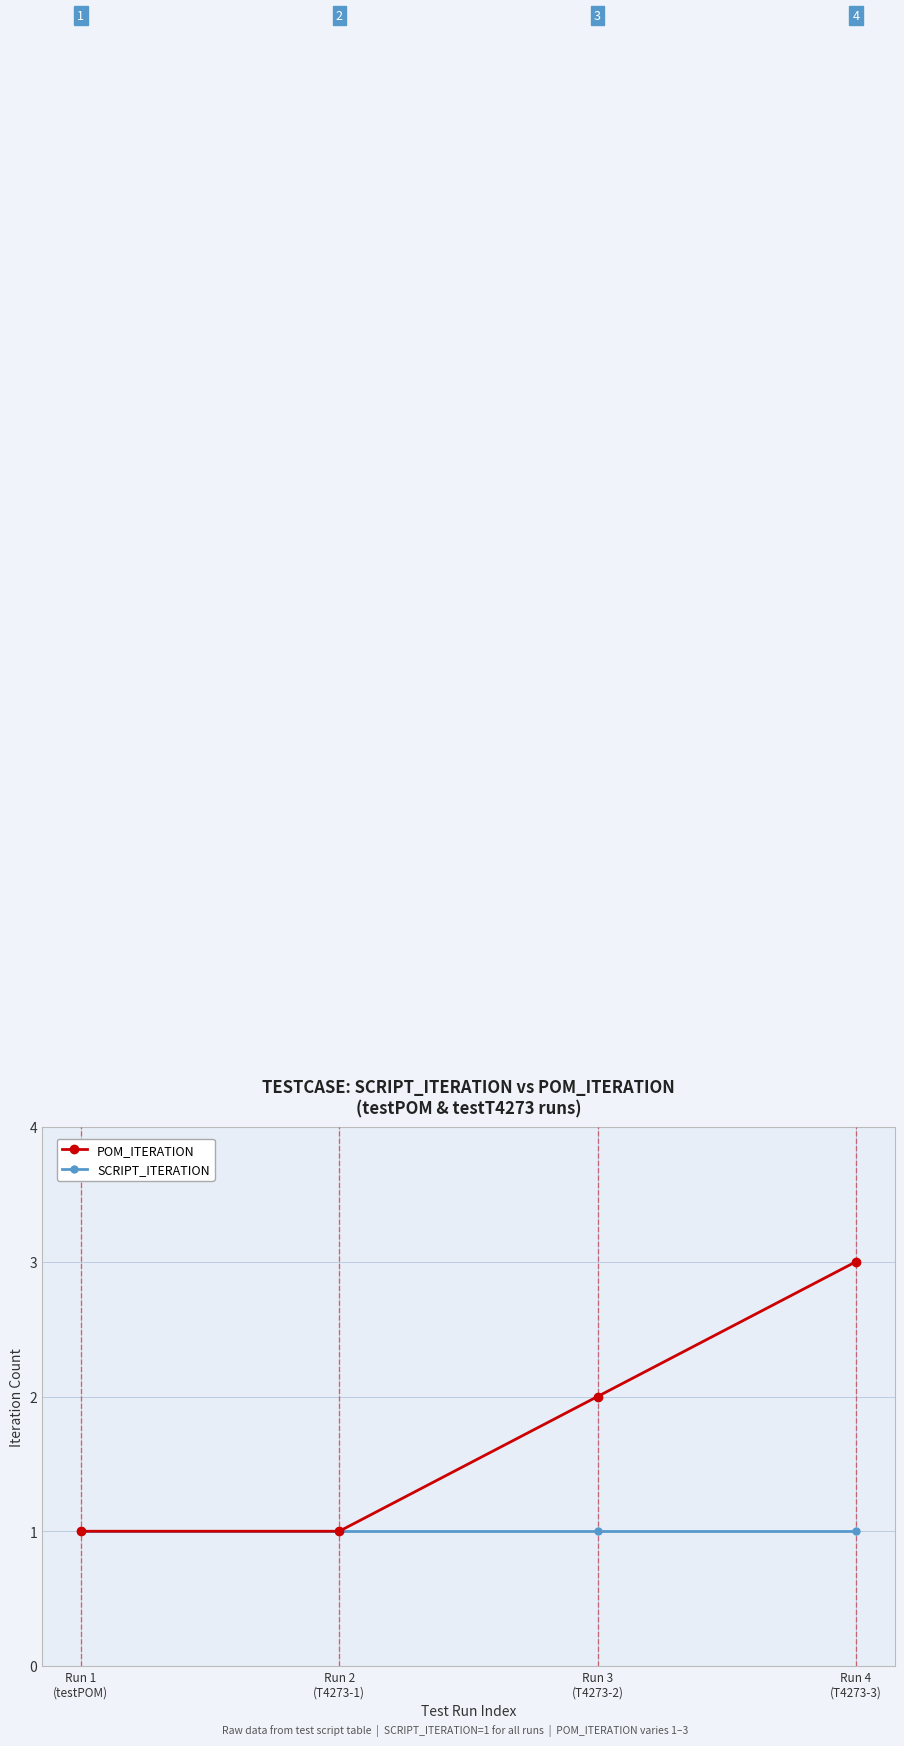

Reading left to right, extract all data points from this chart.

POM_ITERATION: Run 1
(testPOM)=1	Run 2
(T4273-1)=1	Run 3
(T4273-2)=2	Run 4
(T4273-3)=3
SCRIPT_ITERATION: Run 1
(testPOM)=1	Run 2
(T4273-1)=1	Run 3
(T4273-2)=1	Run 4
(T4273-3)=1